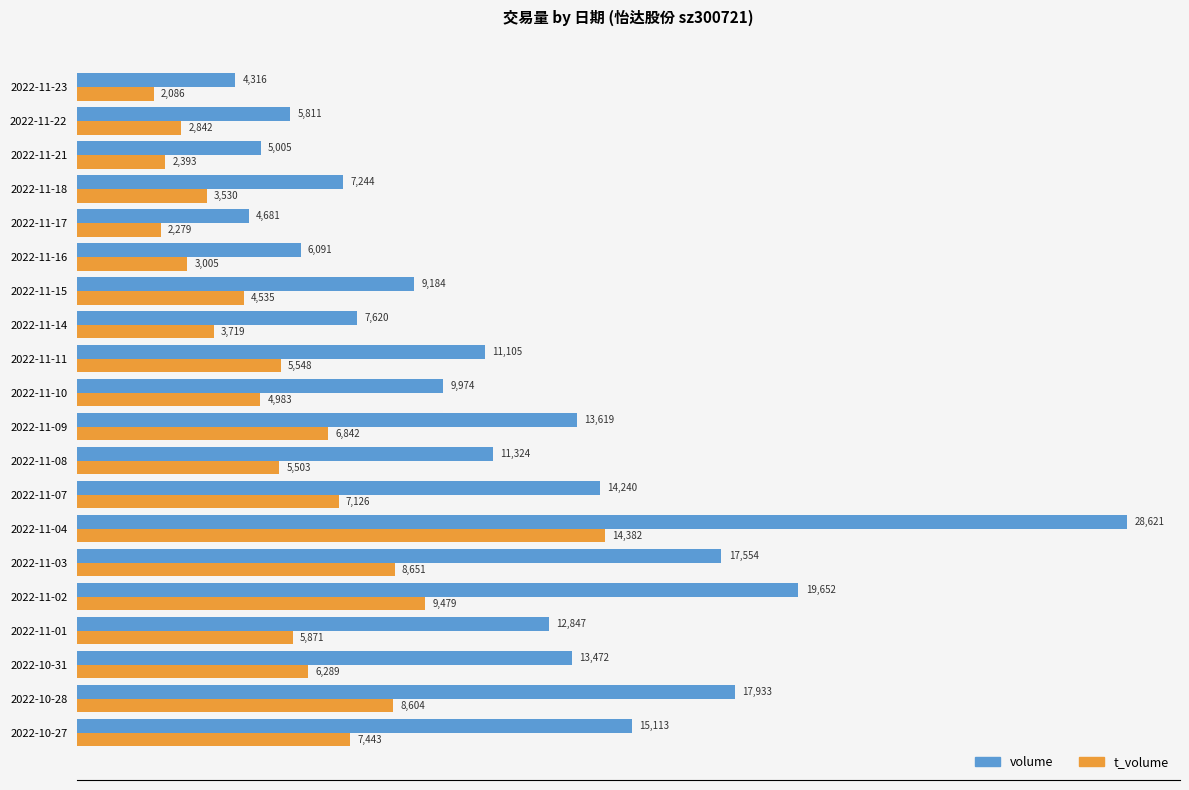

What are all the series names shown in the legend?

volume, t_volume